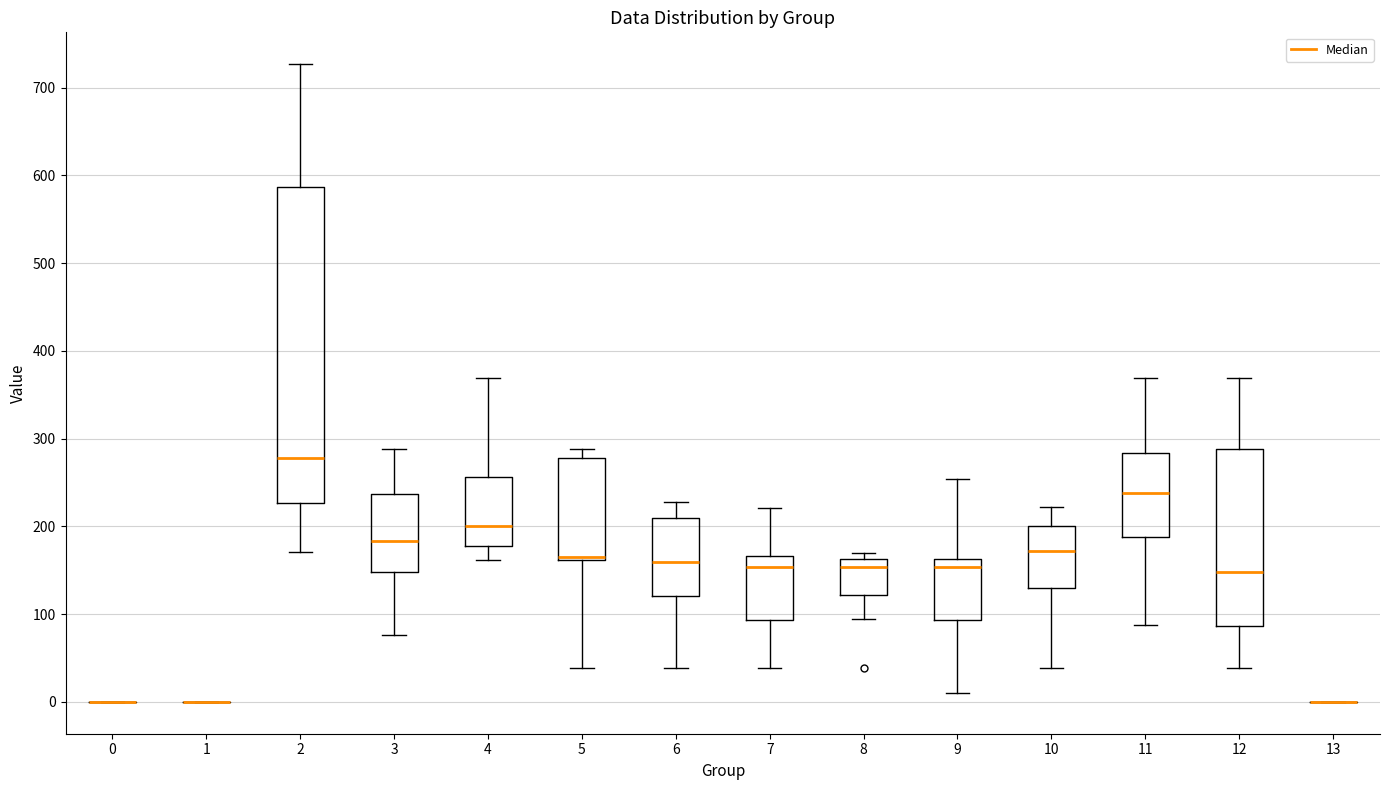

Comparing the boxes themselves (not the whiskers), which one is the tallest?

2